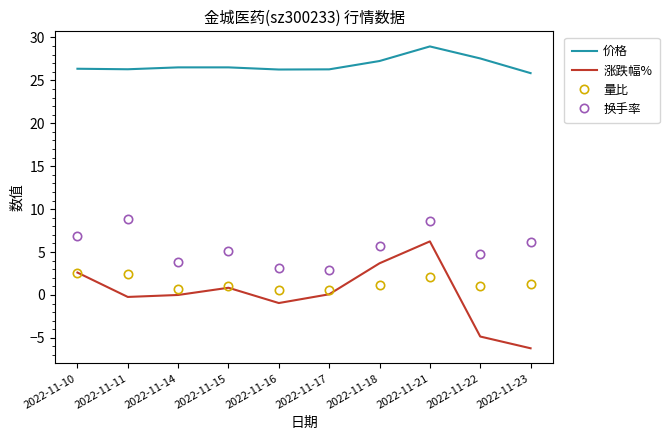

At 2022-11-18, list the series in order from smallest to largest.

量比, 涨跌幅%, 换手率, 价格